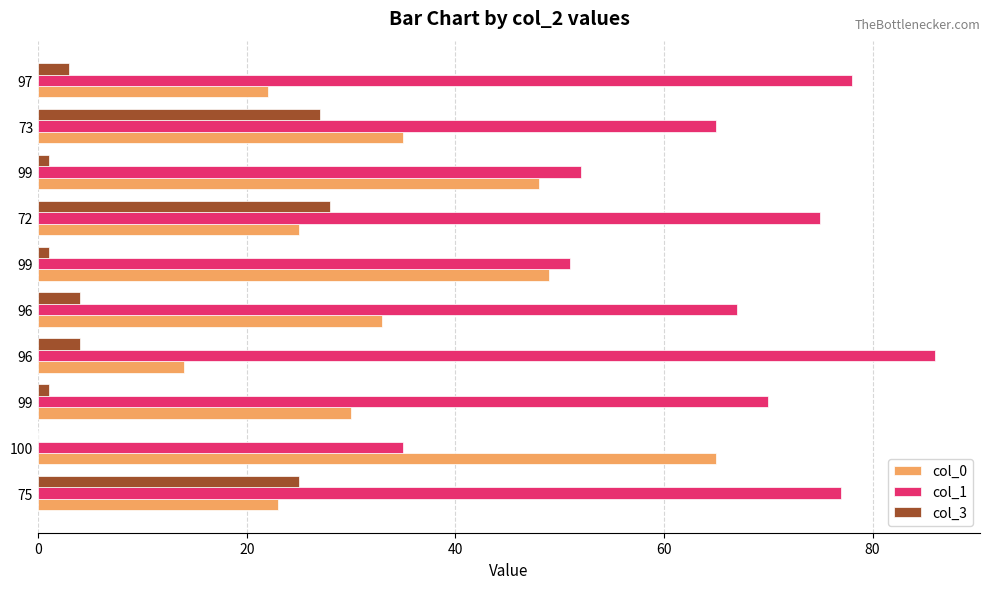

How many values in col_3 are above zero?

9